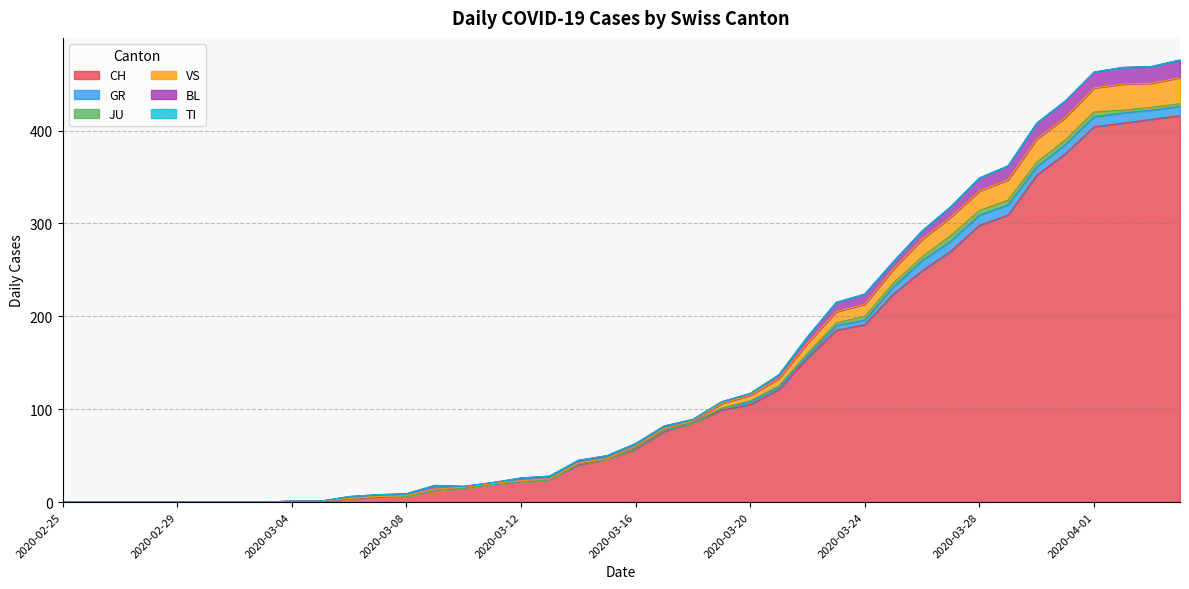

Reading right to left, list all the values displayed in this chart.

CH: 2020-04-04=416	2020-04-03=412	2020-04-02=408	2020-04-01=404	2020-03-31=375	2020-03-30=352	2020-03-29=309	2020-03-28=298	2020-03-27=270	2020-03-26=249	2020-03-25=224	2020-03-24=191	2020-03-23=185	2020-03-22=155	2020-03-21=121	2020-03-20=105	2020-03-19=99	2020-03-18=85	2020-03-17=76	2020-03-16=57	2020-03-15=46	2020-03-14=40	2020-03-13=24	2020-03-12=22	2020-03-11=19	2020-03-10=15	2020-03-09=13	2020-03-08=6	2020-03-07=6	2020-03-06=4	2020-03-05=1	2020-03-04=1	2020-03-03=0	2020-03-02=0	2020-03-01=0	2020-02-29=0	2020-02-28=0	2020-02-27=0	2020-02-26=0	2020-02-25=0
GR: 2020-04-04=10	2020-04-03=10	2020-04-02=11	2020-04-01=11	2020-03-31=10	2020-03-30=9	2020-03-29=11	2020-03-28=11	2020-03-27=11	2020-03-26=11	2020-03-25=8	2020-03-24=5	2020-03-23=5	2020-03-22=3	2020-03-21=3	2020-03-20=3	2020-03-19=2	2020-03-18=0	2020-03-17=1	2020-03-16=1	2020-03-15=0	2020-03-14=1	2020-03-13=0	2020-03-12=0	2020-03-11=0	2020-03-10=0	2020-03-09=0	2020-03-08=0	2020-03-07=0	2020-03-06=0	2020-03-05=0	2020-03-04=0	2020-03-03=0	2020-03-02=0	2020-03-01=0	2020-02-29=0	2020-02-28=0	2020-02-27=0	2020-02-26=0	2020-02-25=0
JU: 2020-04-04=3	2020-04-03=3	2020-04-02=3	2020-04-01=5	2020-03-31=5	2020-03-30=5	2020-03-29=5	2020-03-28=5	2020-03-27=6	2020-03-26=4	2020-03-25=4	2020-03-24=4	2020-03-23=3	2020-03-22=2	2020-03-21=1	2020-03-20=1	2020-03-19=0	2020-03-18=0	2020-03-17=0	2020-03-16=0	2020-03-15=0	2020-03-14=0	2020-03-13=0	2020-03-12=0	2020-03-11=0	2020-03-10=0	2020-03-09=0	2020-03-08=0	2020-03-07=0	2020-03-06=0	2020-03-05=0	2020-03-04=0	2020-03-03=0	2020-03-02=0	2020-03-01=0	2020-02-29=0	2020-02-28=0	2020-02-27=0	2020-02-26=0	2020-02-25=0
VS: 2020-04-04=28	2020-04-03=26	2020-04-02=28	2020-04-01=26	2020-03-31=24	2020-03-30=25	2020-03-29=22	2020-03-28=21	2020-03-27=20	2020-03-26=19	2020-03-25=15	2020-03-24=13	2020-03-23=12	2020-03-22=11	2020-03-21=8	2020-03-20=6	2020-03-19=5	2020-03-18=2	2020-03-17=2	2020-03-16=2	2020-03-15=1	2020-03-14=1	2020-03-13=1	2020-03-12=1	2020-03-11=1	2020-03-10=1	2020-03-09=1	2020-03-08=1	2020-03-07=0	2020-03-06=0	2020-03-05=0	2020-03-04=0	2020-03-03=0	2020-03-02=0	2020-03-01=0	2020-02-29=0	2020-02-28=0	2020-02-27=0	2020-02-26=0	2020-02-25=0
BL: 2020-04-04=19	2020-04-03=18	2020-04-02=18	2020-04-01=17	2020-03-31=18	2020-03-30=17	2020-03-29=15	2020-03-28=14	2020-03-27=11	2020-03-26=9	2020-03-25=8	2020-03-24=11	2020-03-23=10	2020-03-22=7	2020-03-21=4	2020-03-20=2	2020-03-19=2	2020-03-18=2	2020-03-17=3	2020-03-16=3	2020-03-15=3	2020-03-14=3	2020-03-13=3	2020-03-12=3	2020-03-11=1	2020-03-10=1	2020-03-09=4	2020-03-08=2	2020-03-07=2	2020-03-06=2	2020-03-05=0	2020-03-04=0	2020-03-03=0	2020-03-02=0	2020-03-01=0	2020-02-29=0	2020-02-28=0	2020-02-27=0	2020-02-26=0	2020-02-25=0
TI: 2020-04-04=0	2020-04-03=0	2020-04-02=0	2020-04-01=0	2020-03-31=0	2020-03-30=0	2020-03-29=0	2020-03-28=0	2020-03-27=0	2020-03-26=0	2020-03-25=0	2020-03-24=0	2020-03-23=0	2020-03-22=0	2020-03-21=0	2020-03-20=0	2020-03-19=0	2020-03-18=0	2020-03-17=0	2020-03-16=0	2020-03-15=0	2020-03-14=0	2020-03-13=0	2020-03-12=0	2020-03-11=0	2020-03-10=0	2020-03-09=0	2020-03-08=0	2020-03-07=0	2020-03-06=0	2020-03-05=0	2020-03-04=0	2020-03-03=0	2020-03-02=0	2020-03-01=0	2020-02-29=0	2020-02-28=0	2020-02-27=0	2020-02-26=0	2020-02-25=0